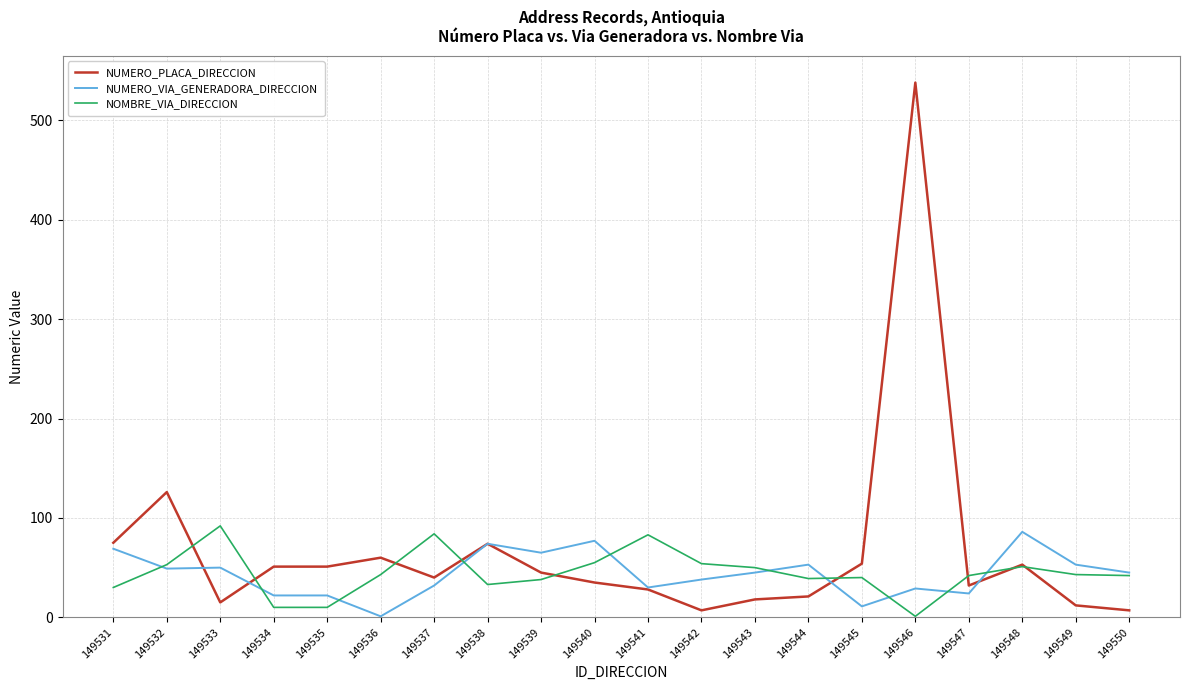

Is it true that NOMBRE_VIA_DIRECCION equals 10 at 149535?

True